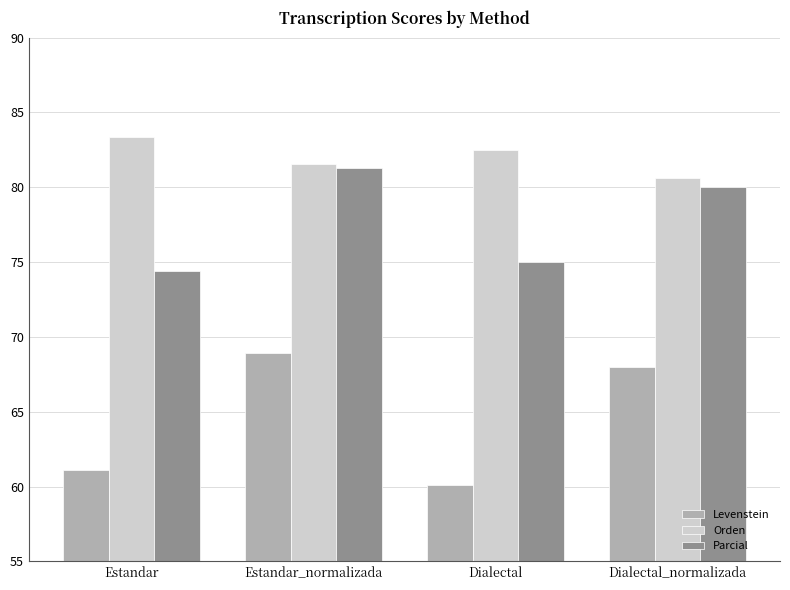

Reading right to left, transcribe all the data shown in this chart.

Levenstein: 68.0	60.1	68.9	61.1
Orden: 80.6	82.5	81.5	83.4
Parcial: 80.0	75.0	81.3	74.4